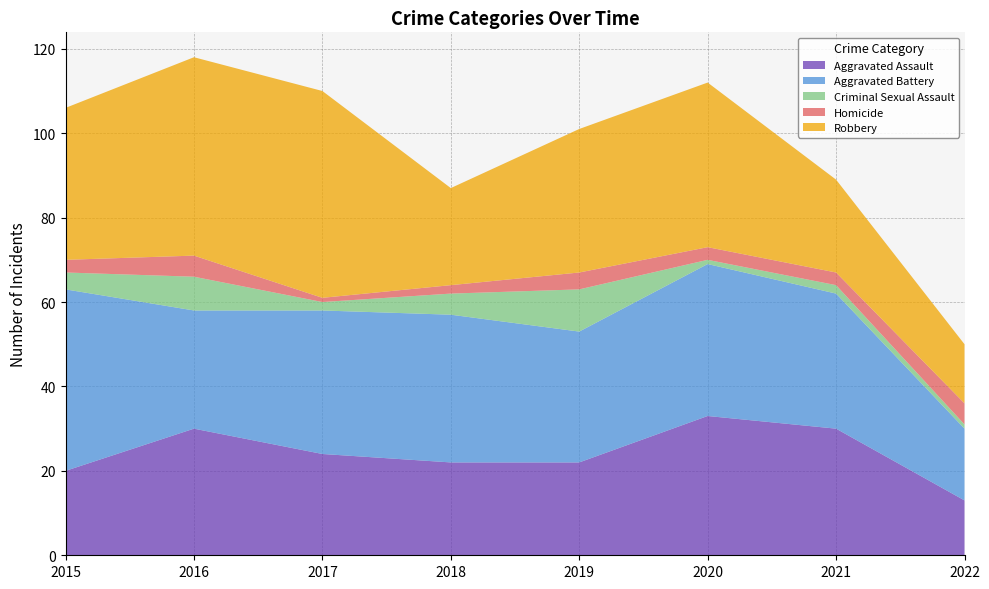

Reading left to right, list all the values displayed in this chart.

Aggravated Assault: 2015=20	2016=30	2017=24	2018=22	2019=22	2020=33	2021=30	2022=13
Aggravated Battery: 2015=43	2016=28	2017=34	2018=35	2019=31	2020=36	2021=32	2022=17
Criminal Sexual Assault: 2015=4	2016=8	2017=2	2018=5	2019=10	2020=1	2021=2	2022=1
Homicide: 2015=3	2016=5	2017=1	2018=2	2019=4	2020=3	2021=3	2022=5
Robbery: 2015=36	2016=47	2017=49	2018=23	2019=34	2020=39	2021=22	2022=14